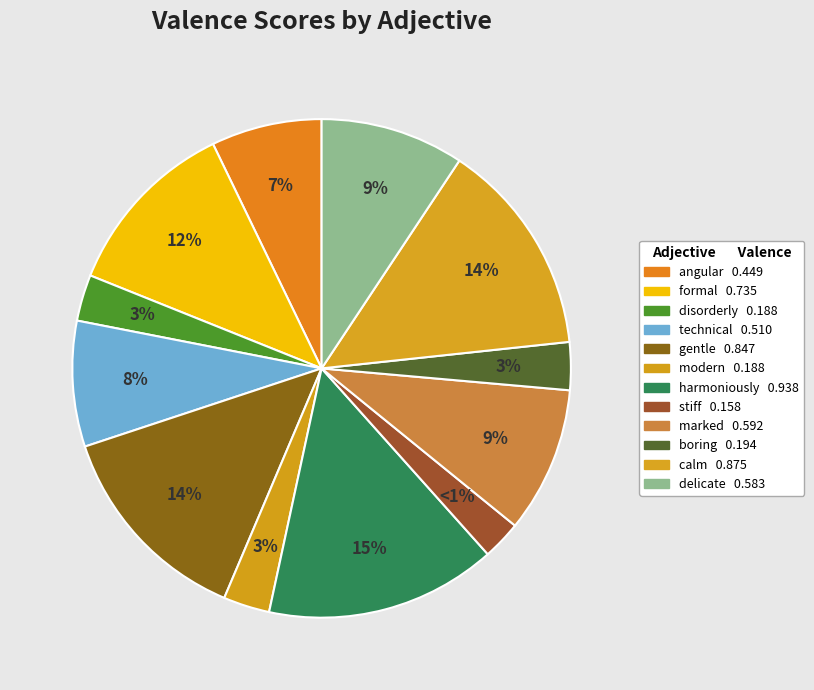

Does disorderly represent more than half of the total?

No